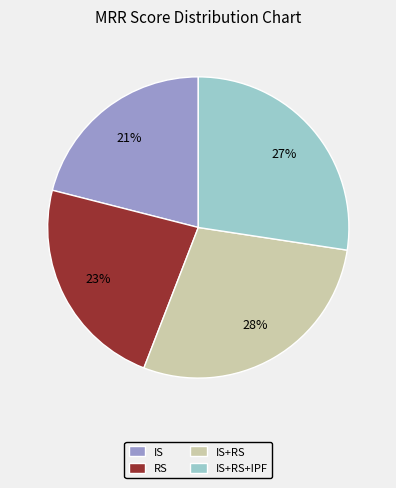

Which slice is the largest?

IS+RS